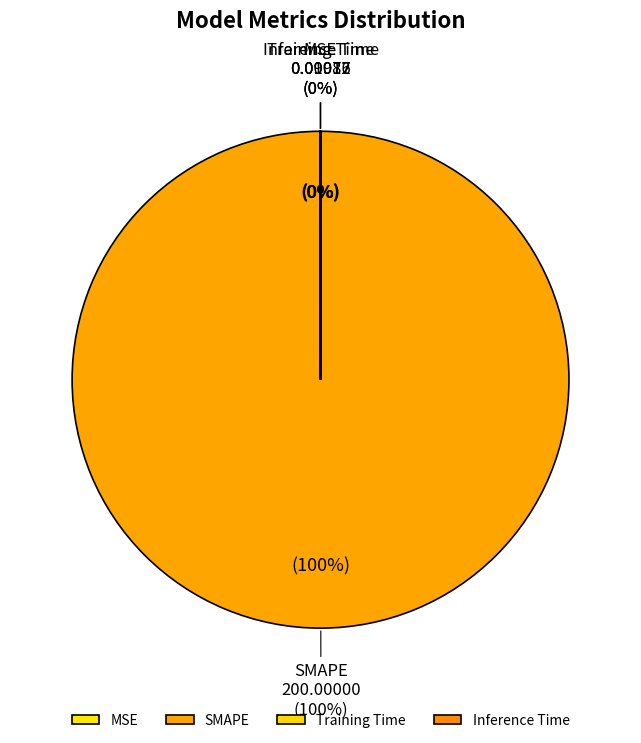

How many slices are in this pie chart?

4